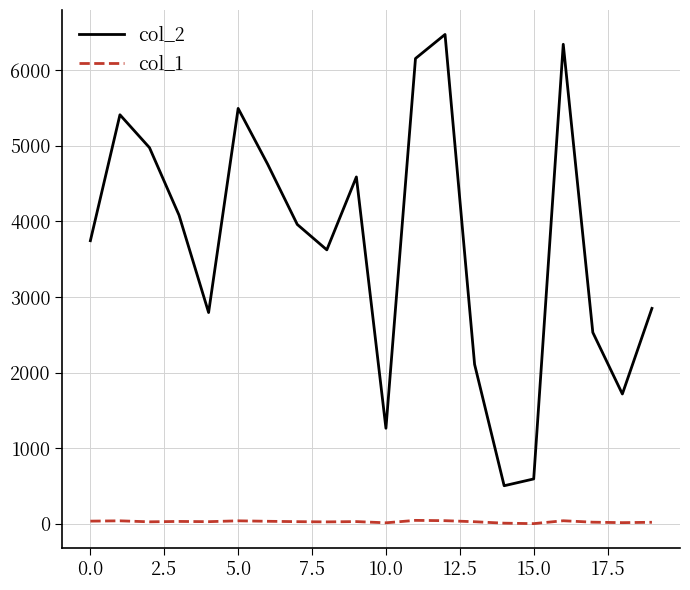

Which series has the largest total across all categories?

col_2